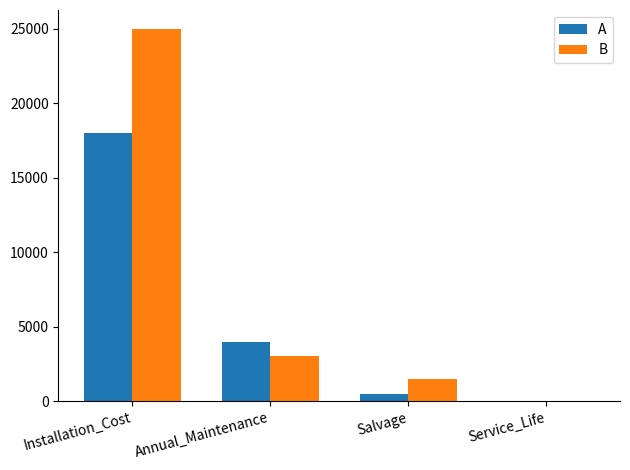

Are the bars grouped side by side (vs. stacked)?

Yes